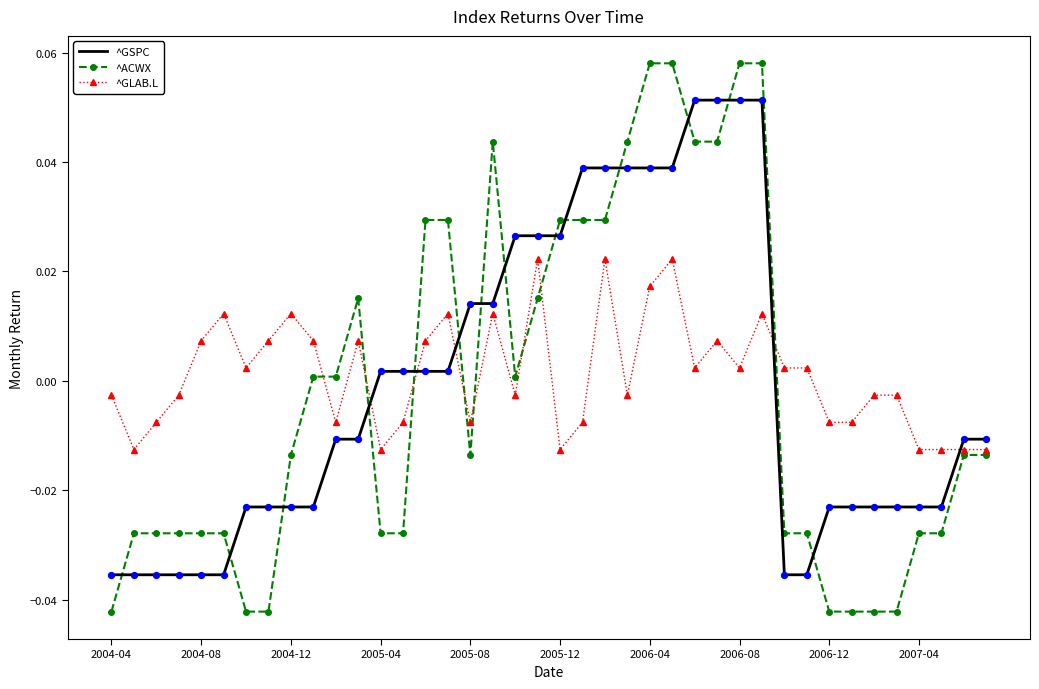

How many intersections are there between ^GSPC and ^ACWX?

14